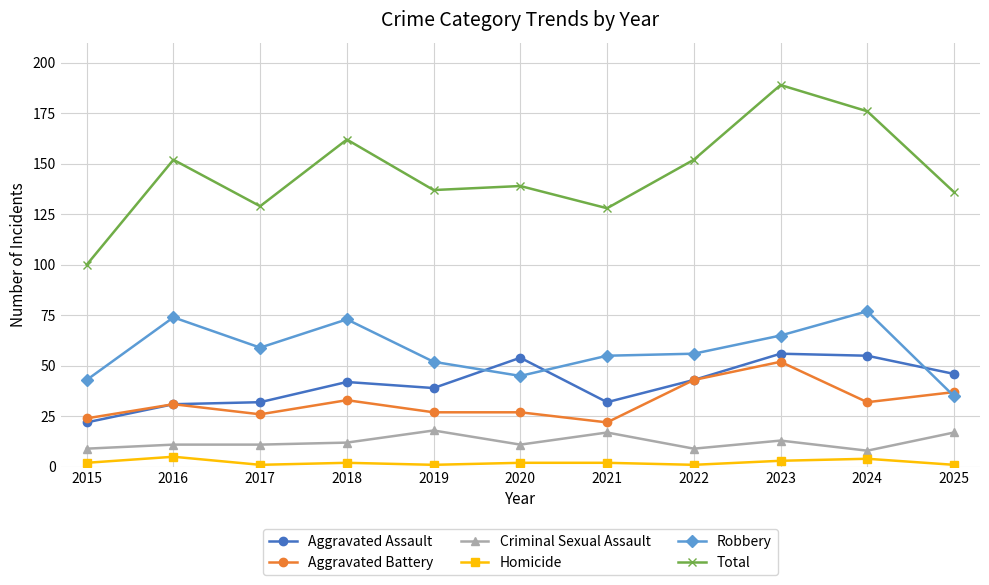

What is the difference between the highest and lowest values at 2016?

147